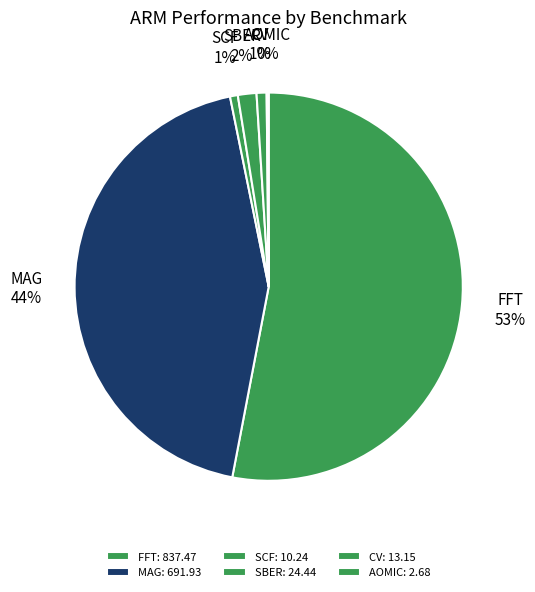

To the nearest percent, what is the difference between the MAG and SCF slice percentages?

43%